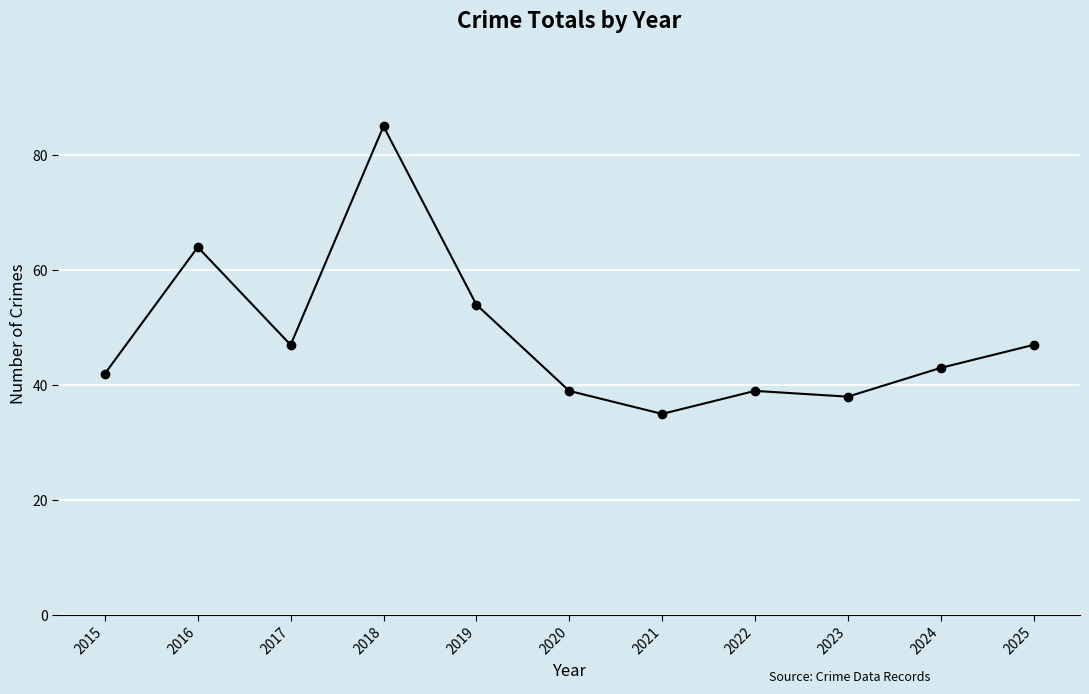

What is the approximate value at 2018?

85